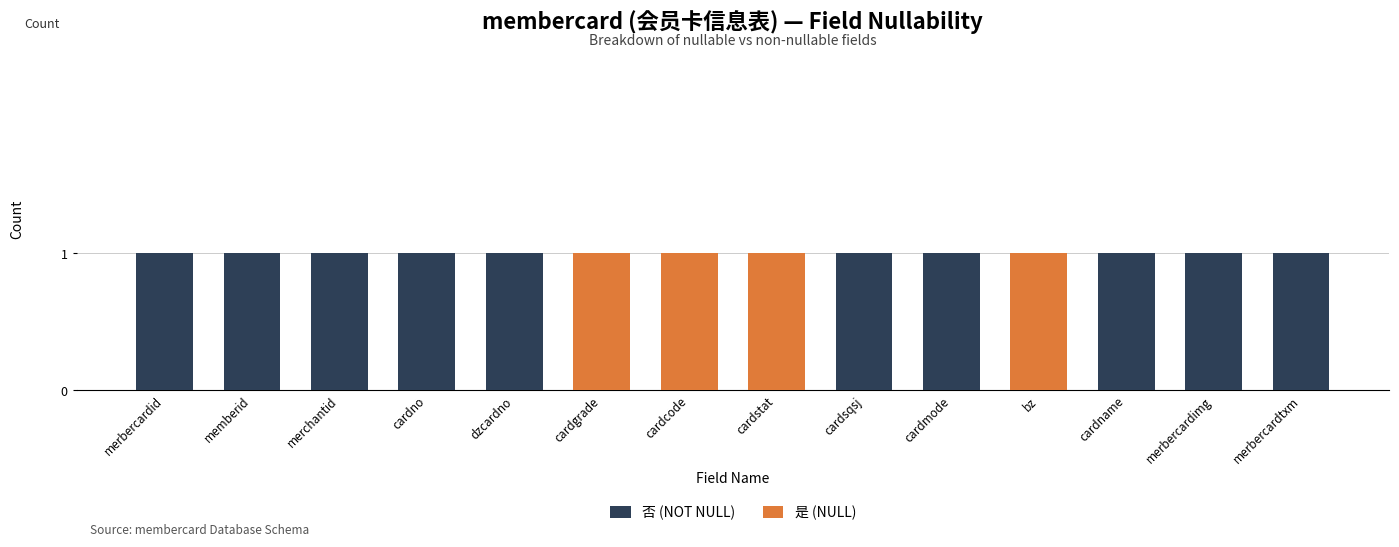

What is the sum of all 否 (NOT NULL) values?

10